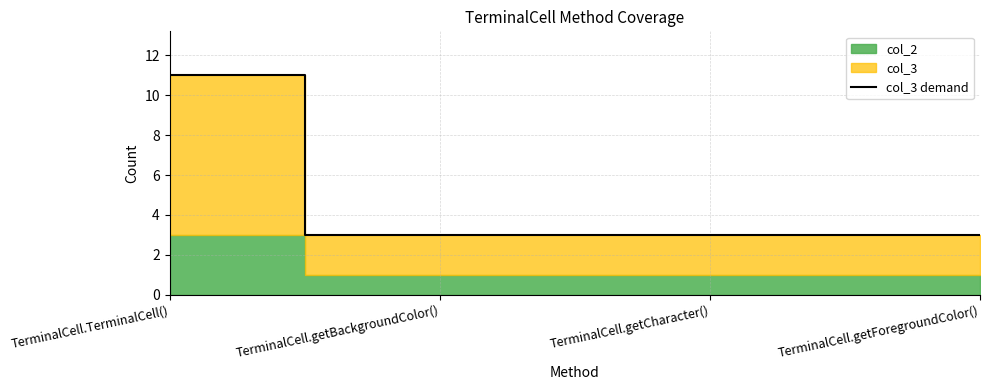

List the labels in order of value, largest first.

TerminalCell.TerminalCell(), TerminalCell.getBackgroundColor(), TerminalCell.getCharacter(), TerminalCell.getForegroundColor()